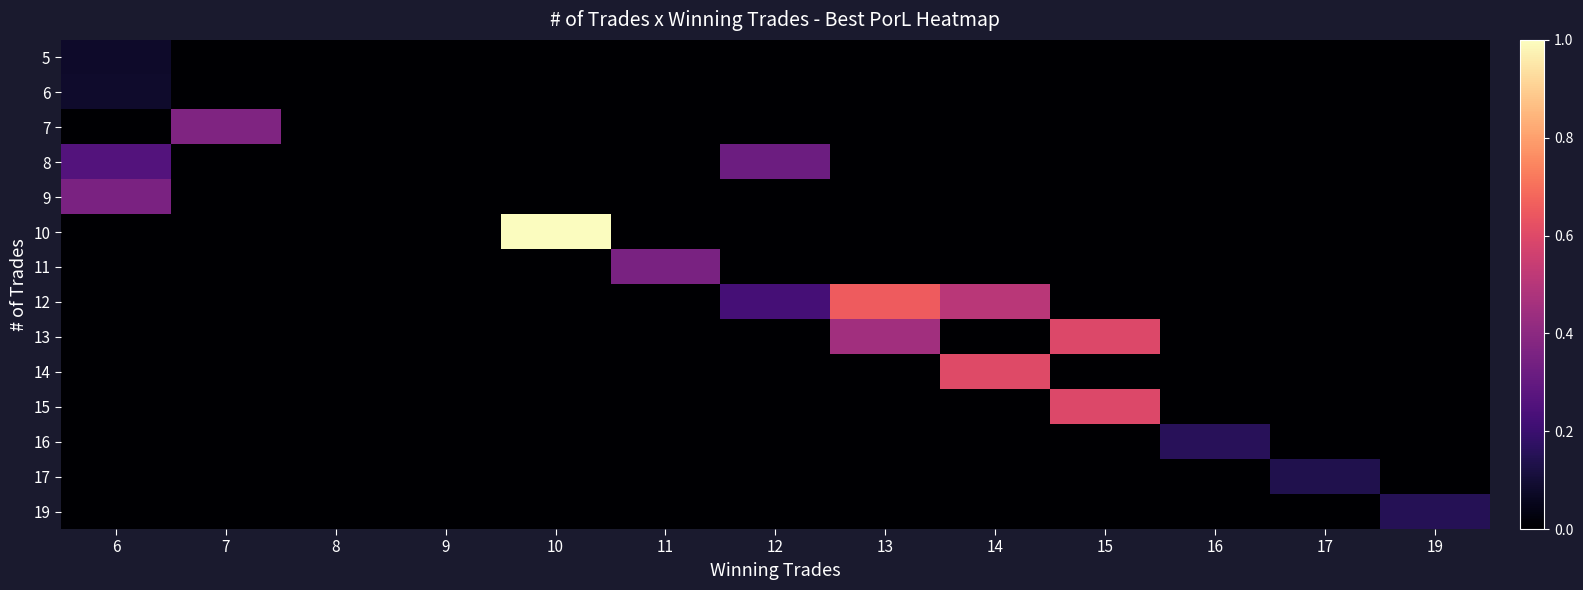

Reading left to right, transcribe all the data shown in this chart.

5: 6=0.1	7=0.0	8=0.0	9=0.0	10=0.0	11=0.0	12=0.0	13=0.0	14=0.0	15=0.0	16=0.0	17=0.0	19=0.0
6: 6=0.1	7=0.0	8=0.0	9=0.0	10=0.0	11=0.0	12=0.0	13=0.0	14=0.0	15=0.0	16=0.0	17=0.0	19=0.0
7: 6=0.0	7=0.4	8=0.0	9=0.0	10=0.0	11=0.0	12=0.0	13=0.0	14=0.0	15=0.0	16=0.0	17=0.0	19=0.0
8: 6=0.3	7=0.0	8=0.0	9=0.0	10=0.0	11=0.0	12=0.3	13=0.0	14=0.0	15=0.0	16=0.0	17=0.0	19=0.0
9: 6=0.4	7=0.0	8=0.0	9=0.0	10=0.0	11=0.0	12=0.0	13=0.0	14=0.0	15=0.0	16=0.0	17=0.0	19=0.0
10: 6=0.0	7=0.0	8=0.0	9=0.0	10=1.0	11=0.0	12=0.0	13=0.0	14=0.0	15=0.0	16=0.0	17=0.0	19=0.0
11: 6=0.0	7=0.0	8=0.0	9=0.0	10=0.0	11=0.4	12=0.0	13=0.0	14=0.0	15=0.0	16=0.0	17=0.0	19=0.0
12: 6=0.0	7=0.0	8=0.0	9=0.0	10=0.0	11=0.0	12=0.2	13=0.7	14=0.5	15=0.0	16=0.0	17=0.0	19=0.0
13: 6=0.0	7=0.0	8=0.0	9=0.0	10=0.0	11=0.0	12=0.0	13=0.4	14=0.0	15=0.6	16=0.0	17=0.0	19=0.0
14: 6=0.0	7=0.0	8=0.0	9=0.0	10=0.0	11=0.0	12=0.0	13=0.0	14=0.6	15=0.0	16=0.0	17=0.0	19=0.0
15: 6=0.0	7=0.0	8=0.0	9=0.0	10=0.0	11=0.0	12=0.0	13=0.0	14=0.0	15=0.6	16=0.0	17=0.0	19=0.0
16: 6=0.0	7=0.0	8=0.0	9=0.0	10=0.0	11=0.0	12=0.0	13=0.0	14=0.0	15=0.0	16=0.2	17=0.0	19=0.0
17: 6=0.0	7=0.0	8=0.0	9=0.0	10=0.0	11=0.0	12=0.0	13=0.0	14=0.0	15=0.0	16=0.0	17=0.1	19=0.0
19: 6=0.0	7=0.0	8=0.0	9=0.0	10=0.0	11=0.0	12=0.0	13=0.0	14=0.0	15=0.0	16=0.0	17=0.0	19=0.2